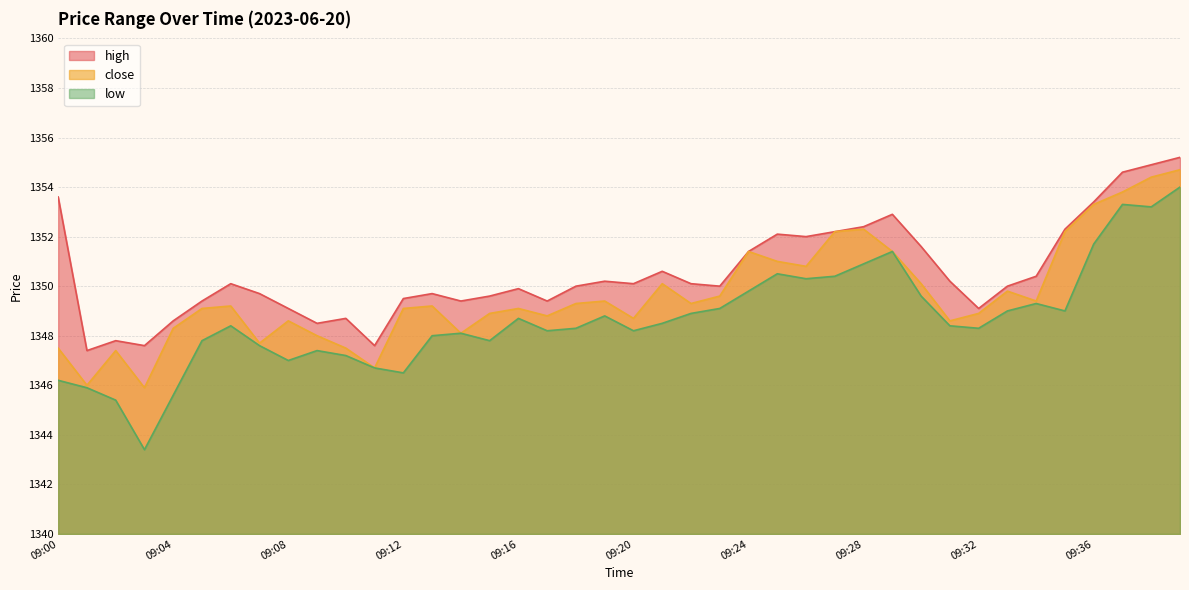

Which category has the lowest value in the low series?

09:03